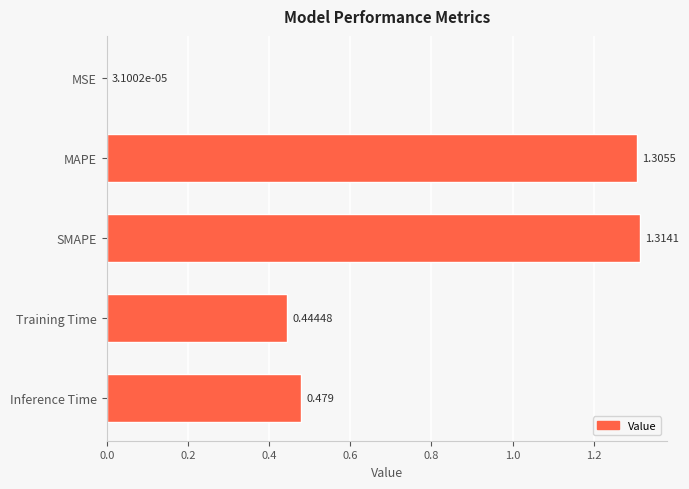

Where is the data nearest to the value 0?

MSE